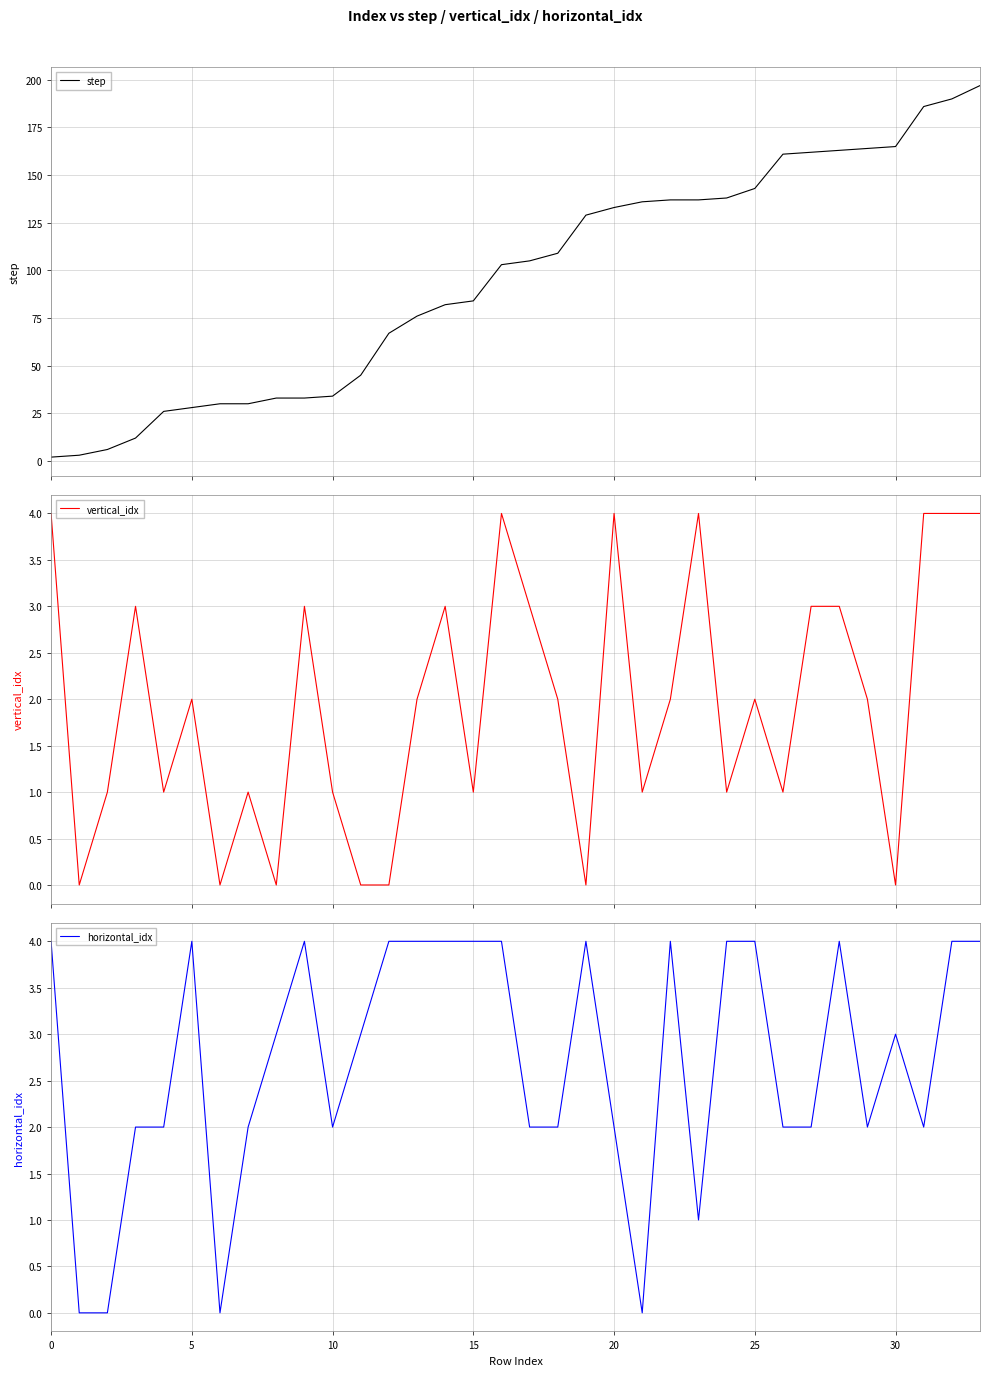

Which series has the largest range (max minus min)?

step